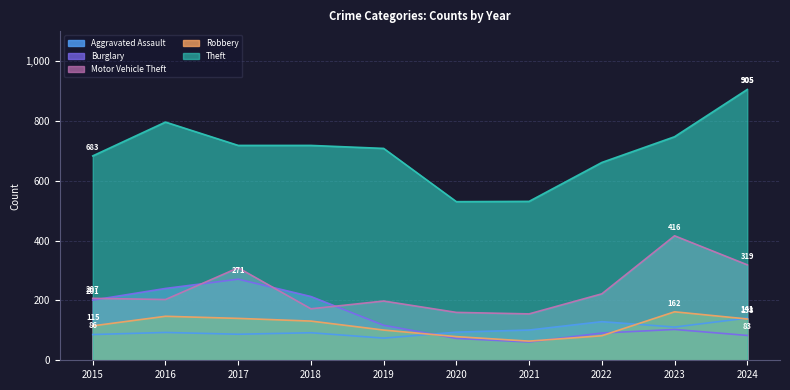

How many series are shown in this chart?

5